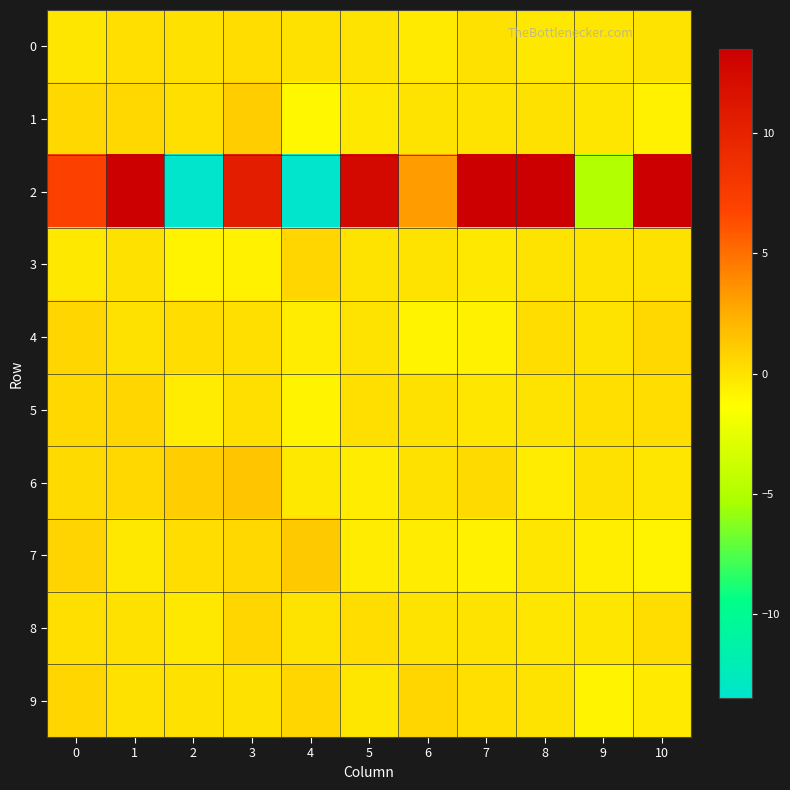

List the series in order of their peak value, highest first.

2, 6, 7, 1, 9, 3, 4, 8, 5, 0